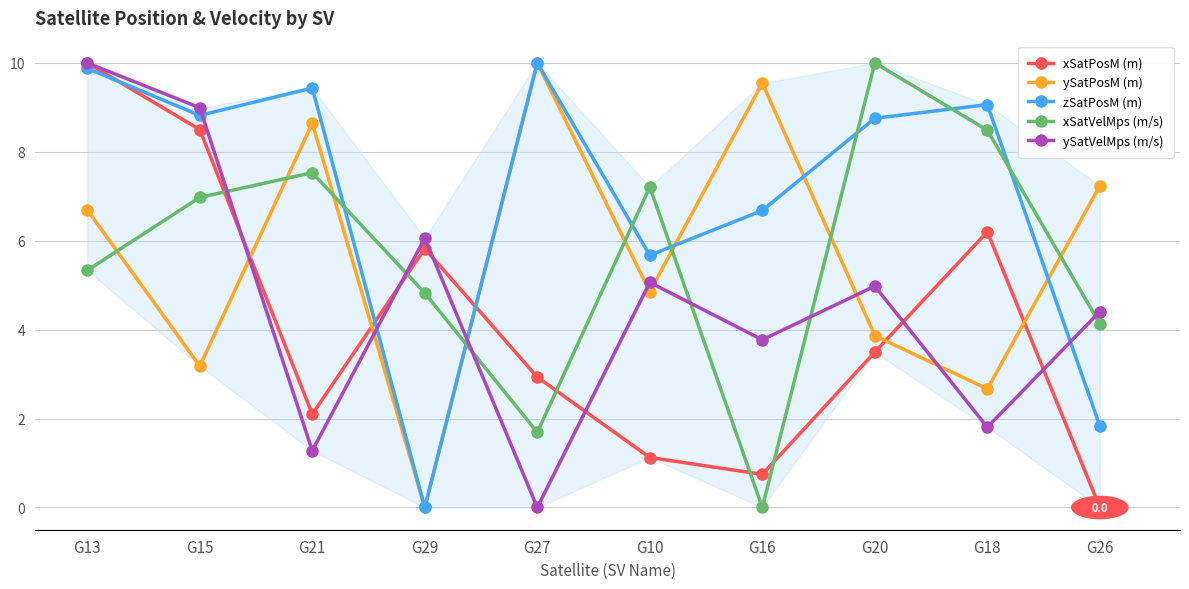

At which category is the sum across all series the highest?

G13